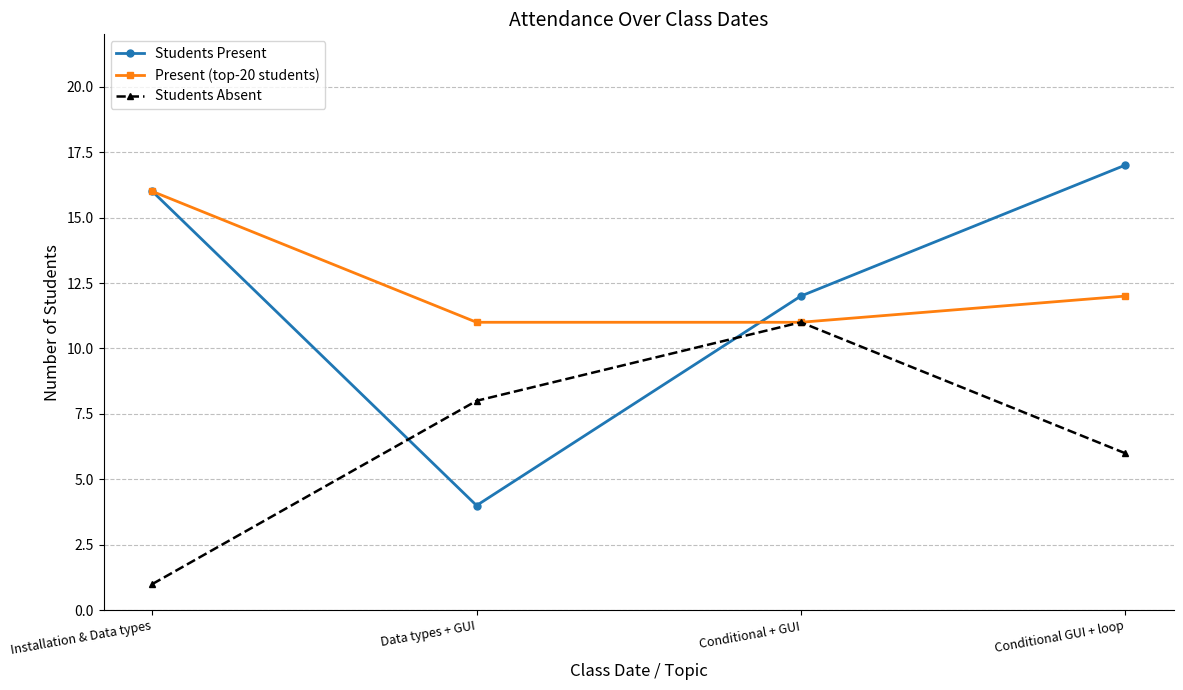

What are all the series names shown in the legend?

Students Present, Present (top-20 students), Students Absent